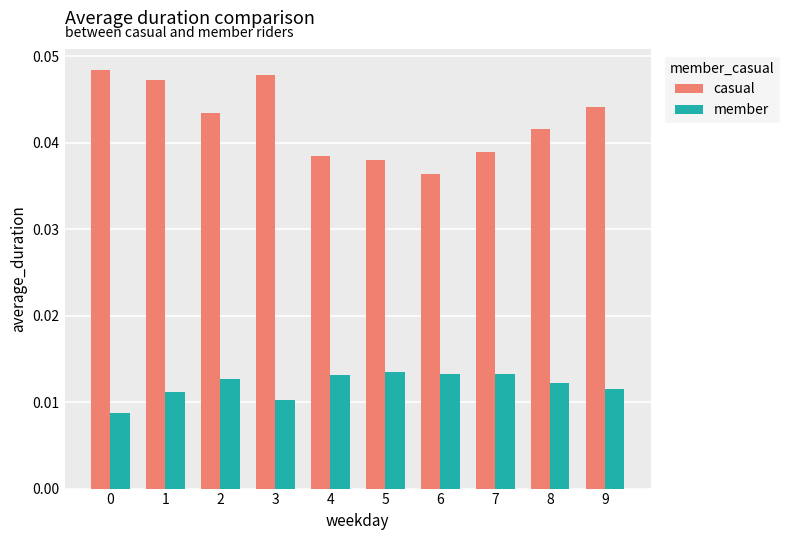

True or false: casual has a value of 0.1 at 3.

False